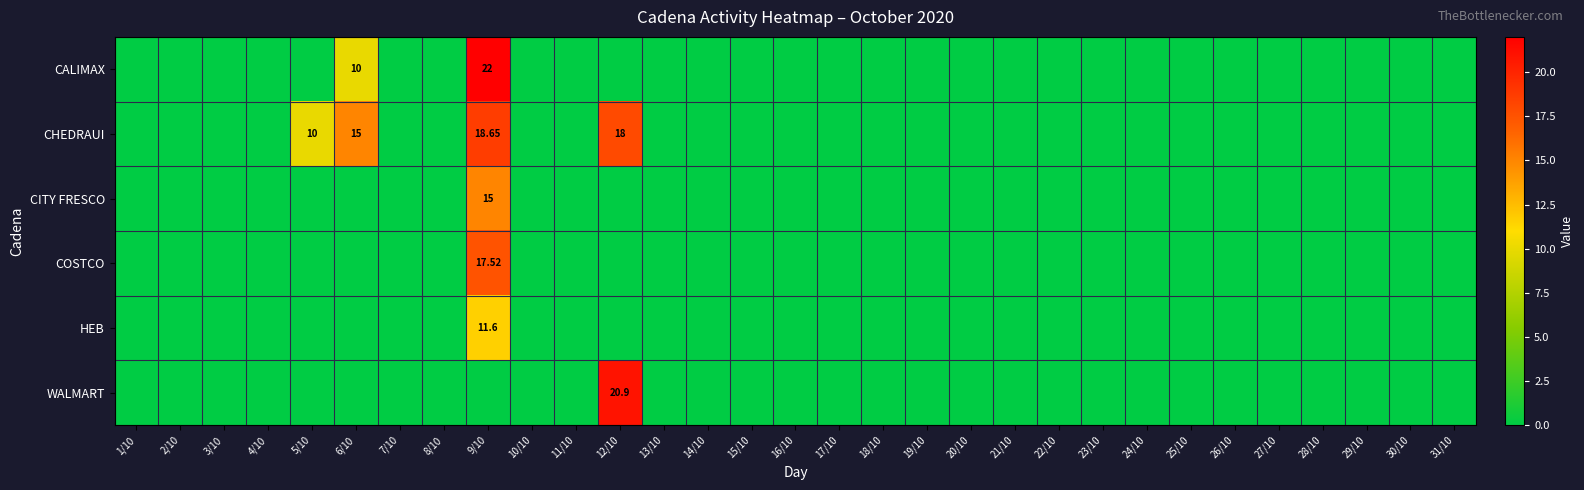

Which category has the lowest value across all series?

1/10